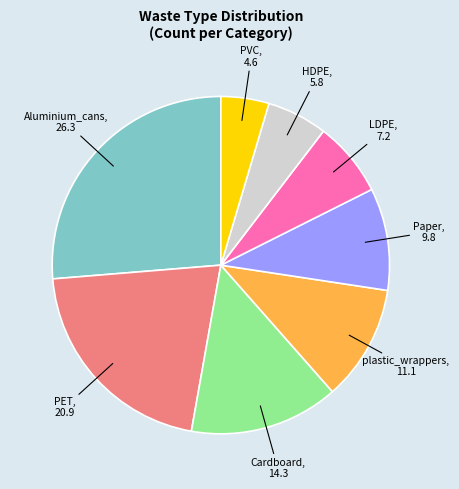

Is there any slice that represents more than half of the pie?

No